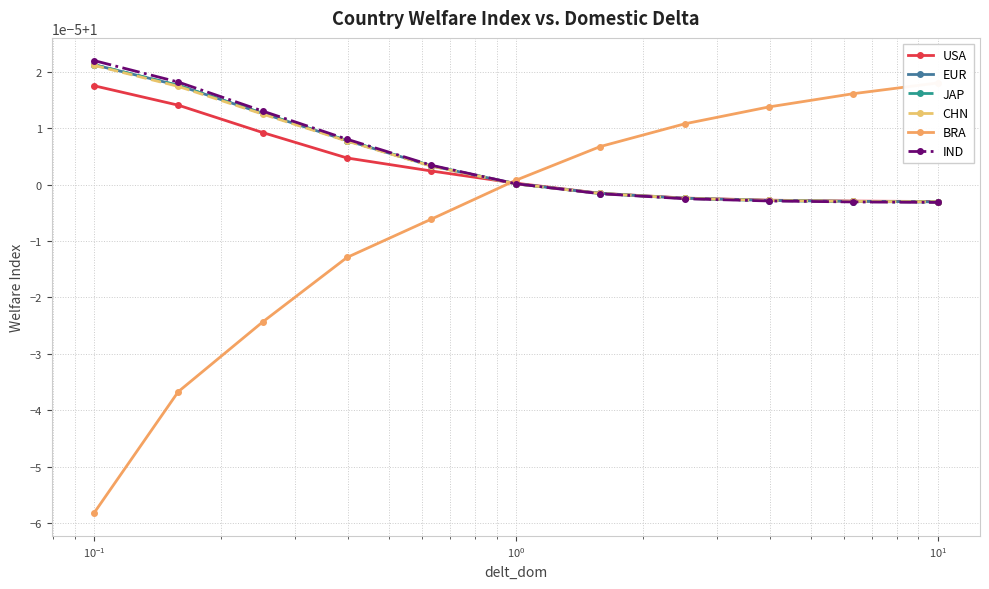

Is this an area chart (filled region under the line)?

No